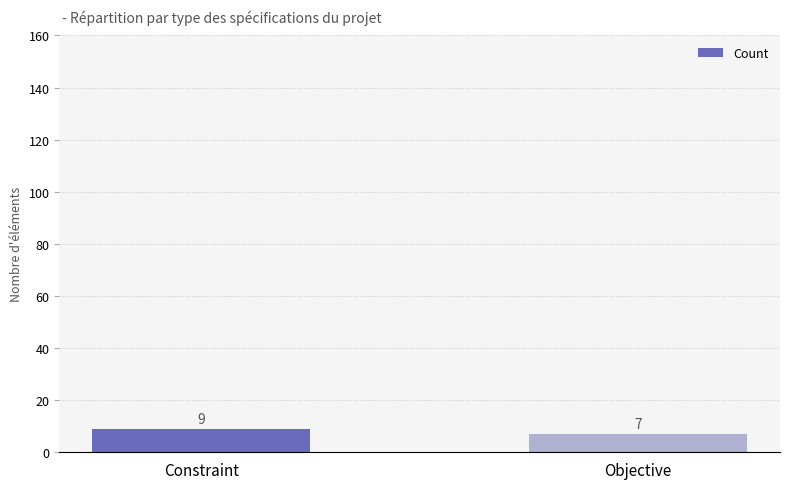

Rank the categories by value from lowest to highest.

Objective, Constraint